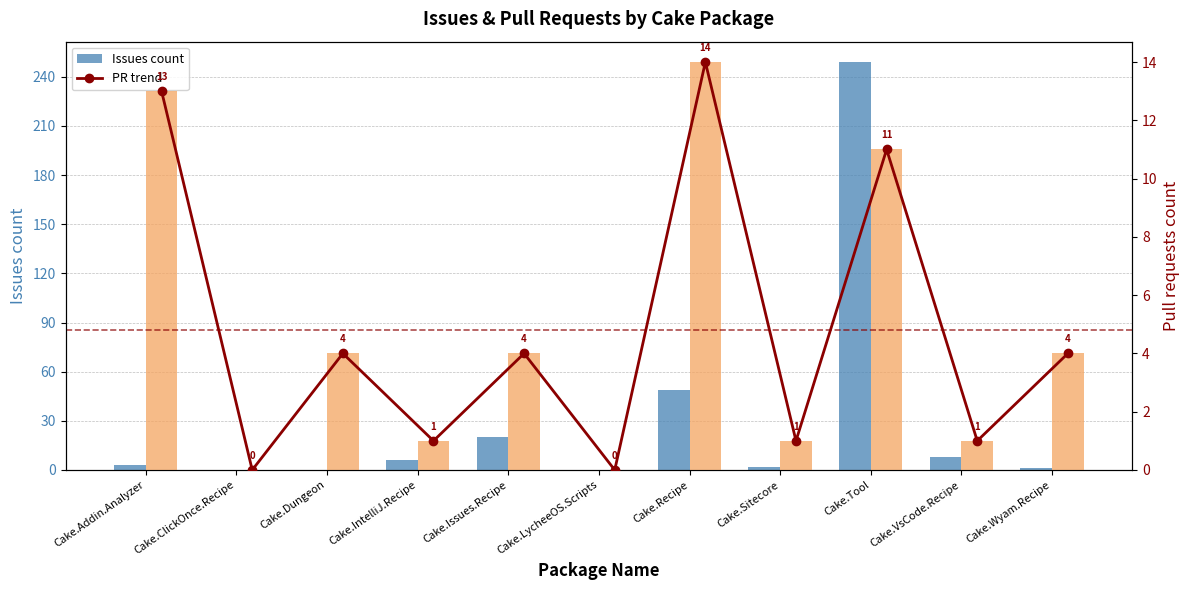

Reading left to right, extract all data points from this chart.

Issues count: 3	0	0	6	20	0	49	2	249	8	1
PR trend: 13	0	4	1	4	0	14	1	11	1	4
Pull requests count: 13	0	4	1	4	0	14	1	11	1	4